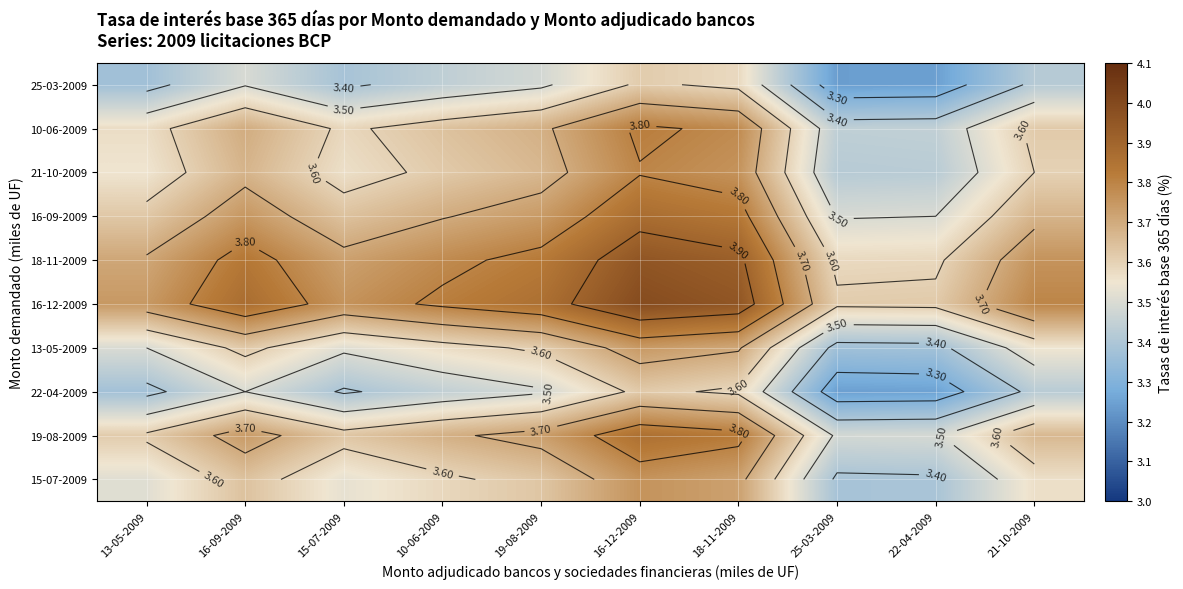

The value of 22-04-2009 at 13-05-2009 is 5.4. True or false?

False